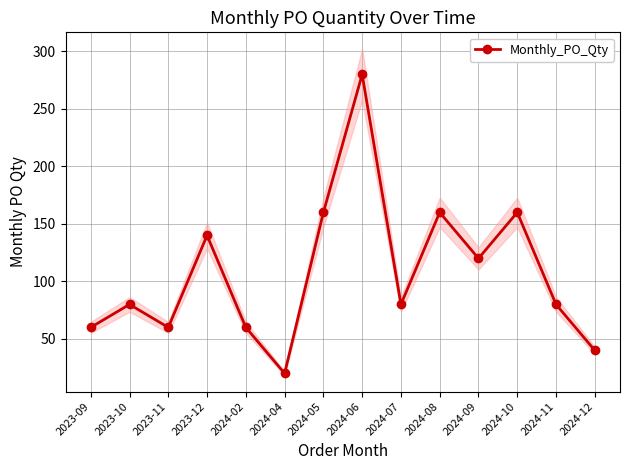

How many points are lower than both their immediate neighbors (excluding endpoints)?

4